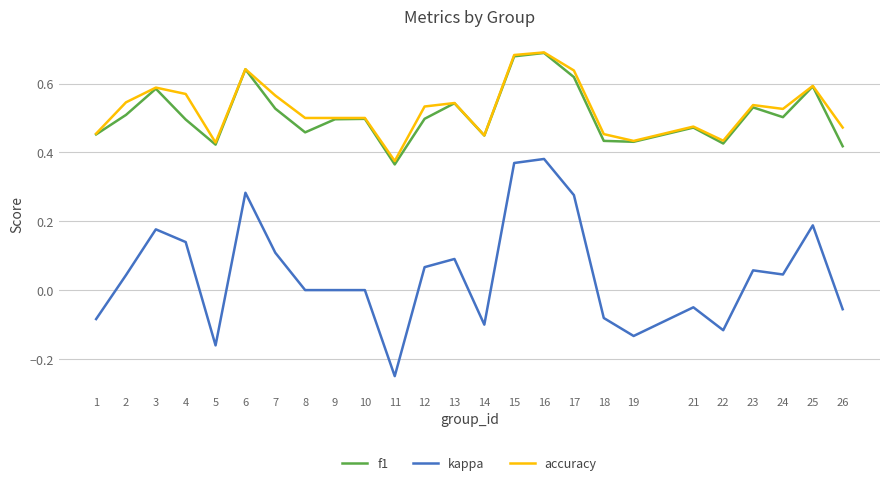

Rank the series at 26 from highest to lowest value.

accuracy, f1, kappa